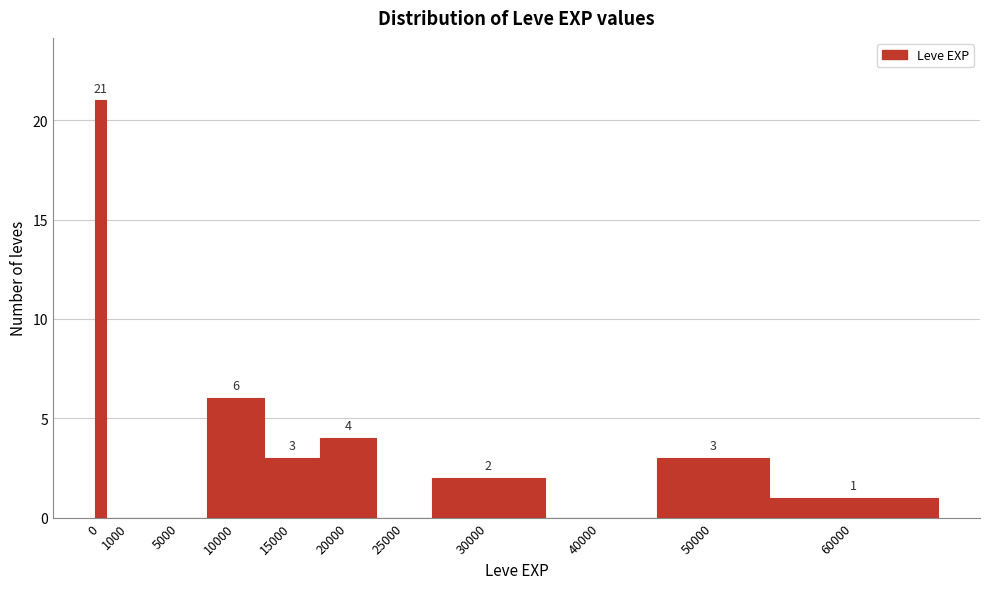

Reading left to right, transcribe all the data shown in this chart.

0=21	1000=0	5000=0	10000=6	15000=3	20000=4	25000=0	30000=2	40000=0	50000=3	60000=1